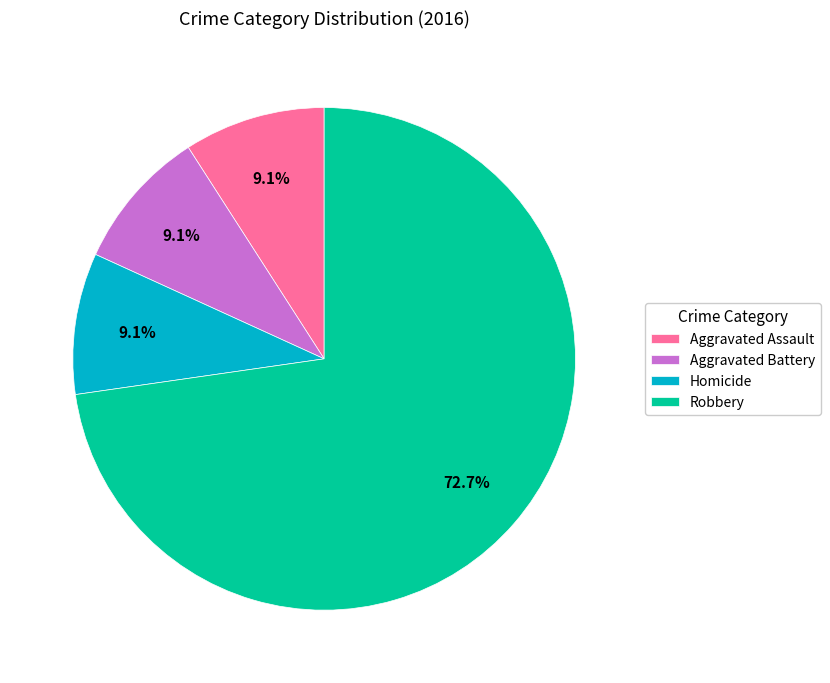

Approximately how many times larger is the value at Aggravated Battery compared to Homicide?

1.0